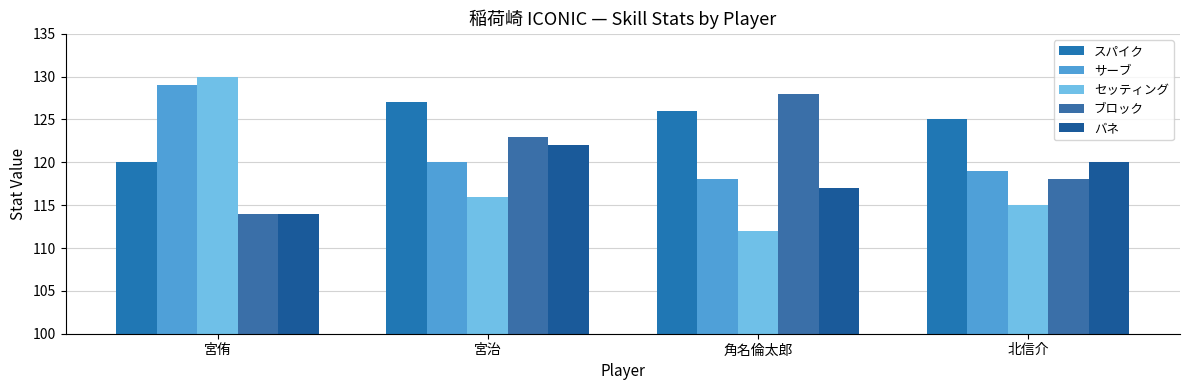

Reading right to left, list all the values displayed in this chart.

スパイク: 北信介=125	角名倫太郎=126	宮治=127	宮侑=120
サーブ: 北信介=119	角名倫太郎=118	宮治=120	宮侑=129
セッティング: 北信介=115	角名倫太郎=112	宮治=116	宮侑=130
ブロック: 北信介=118	角名倫太郎=128	宮治=123	宮侑=114
バネ: 北信介=120	角名倫太郎=117	宮治=122	宮侑=114